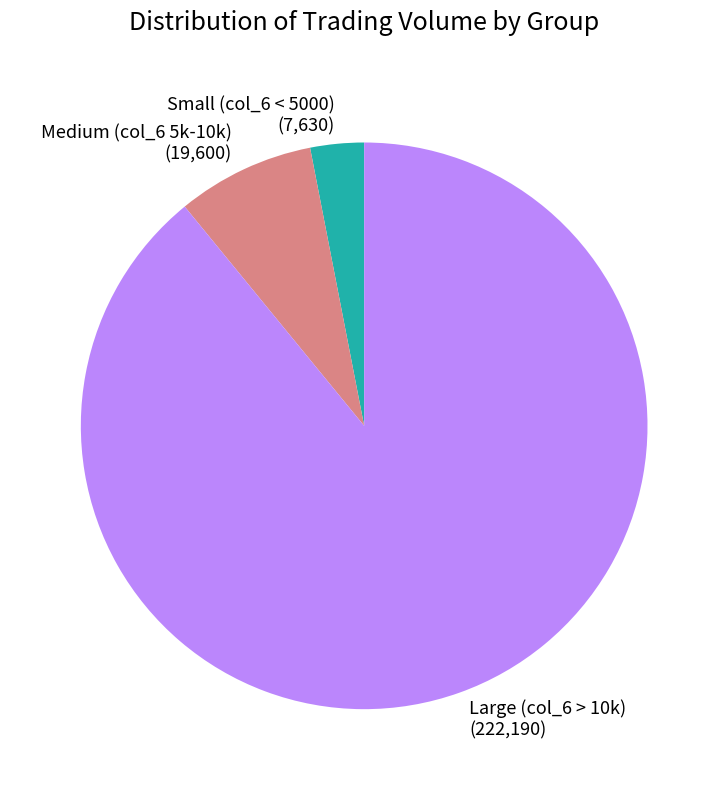

Between Large (col_6 > 10k) (222,190) and Small (col_6 < 5000) (7,630), which is larger?

Large (col_6 > 10k) (222,190)